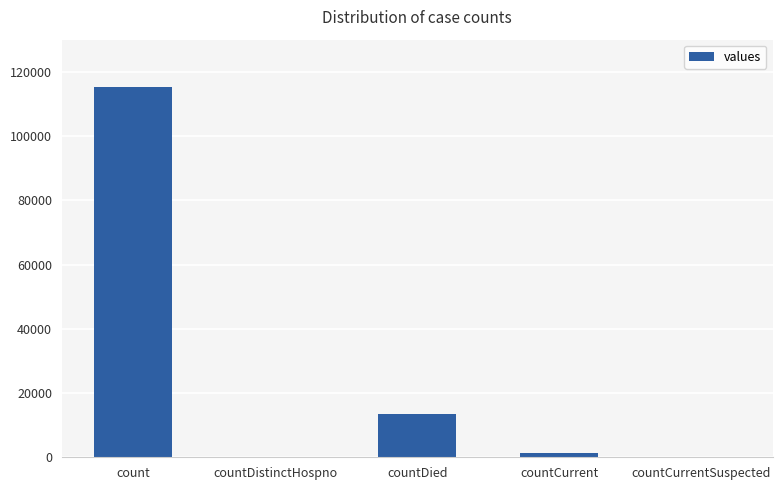

Which has a higher value, countCurrent or count?

count